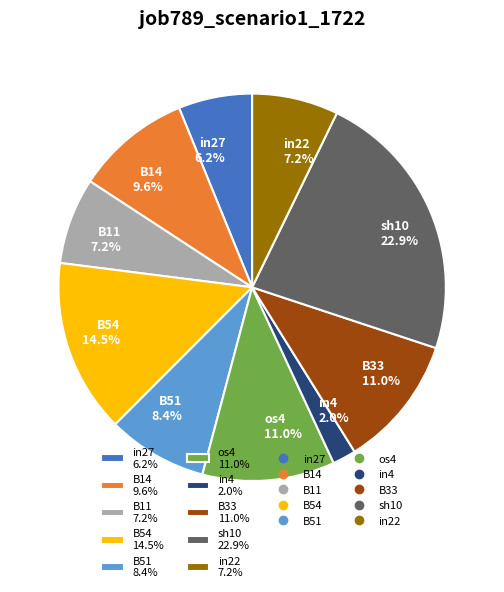

How many segments does this pie chart have?

10